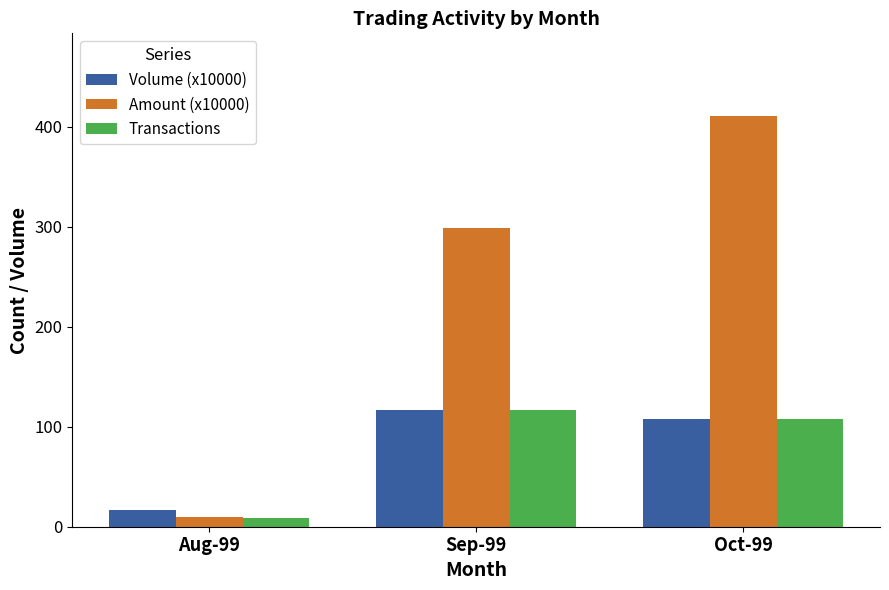

Reading left to right, extract all data points from this chart.

Volume (x10000): Aug-99=17	Sep-99=117	Oct-99=108
Amount (x10000): Aug-99=10	Sep-99=299	Oct-99=411
Transactions: Aug-99=9	Sep-99=117	Oct-99=108